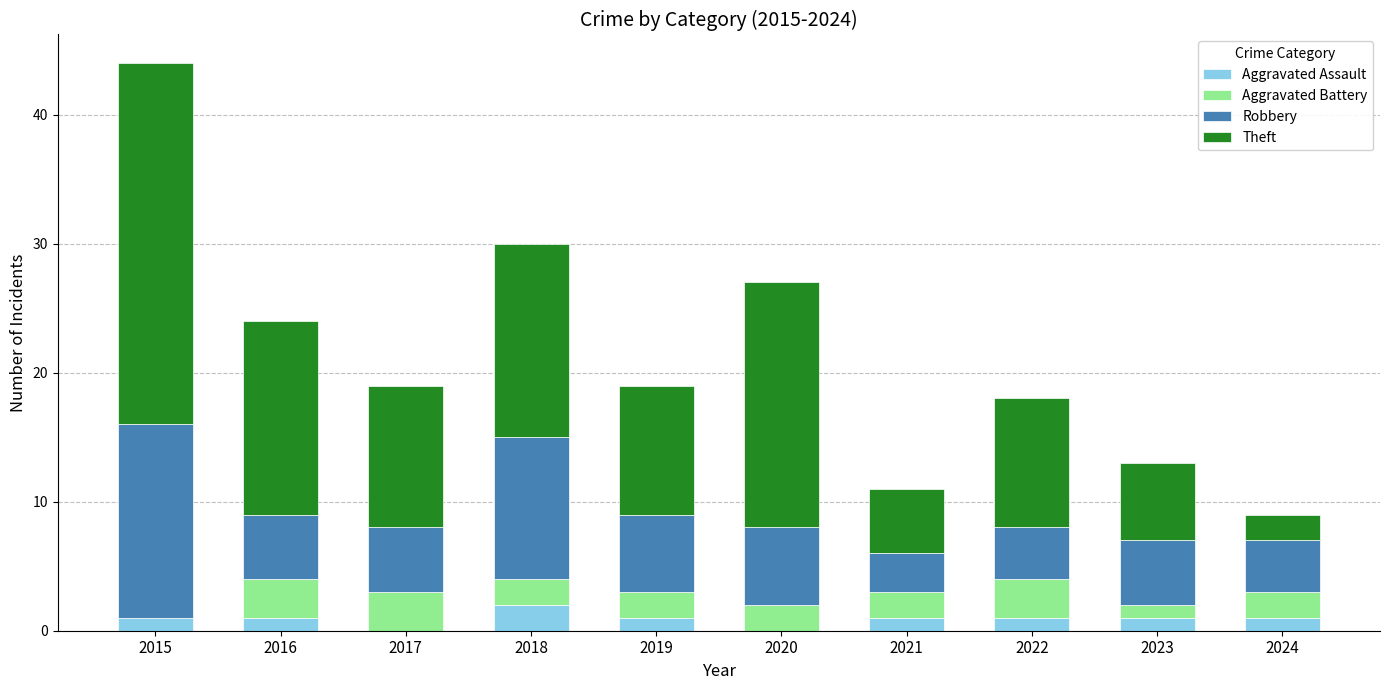

What is the total value across all series at 2020?

27